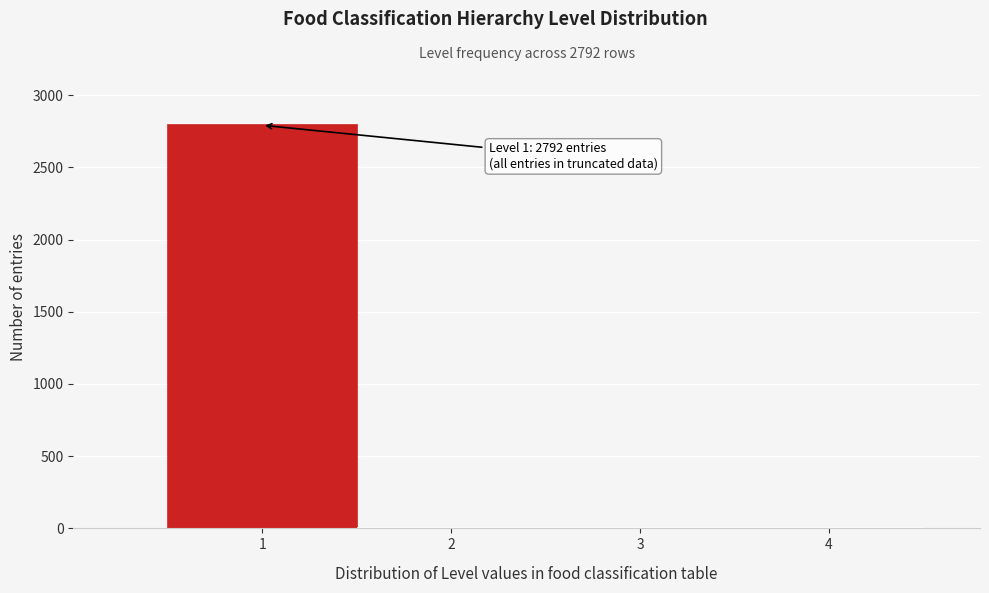

Which range on the x-axis has the tallest bar?

0.5 to 1.5